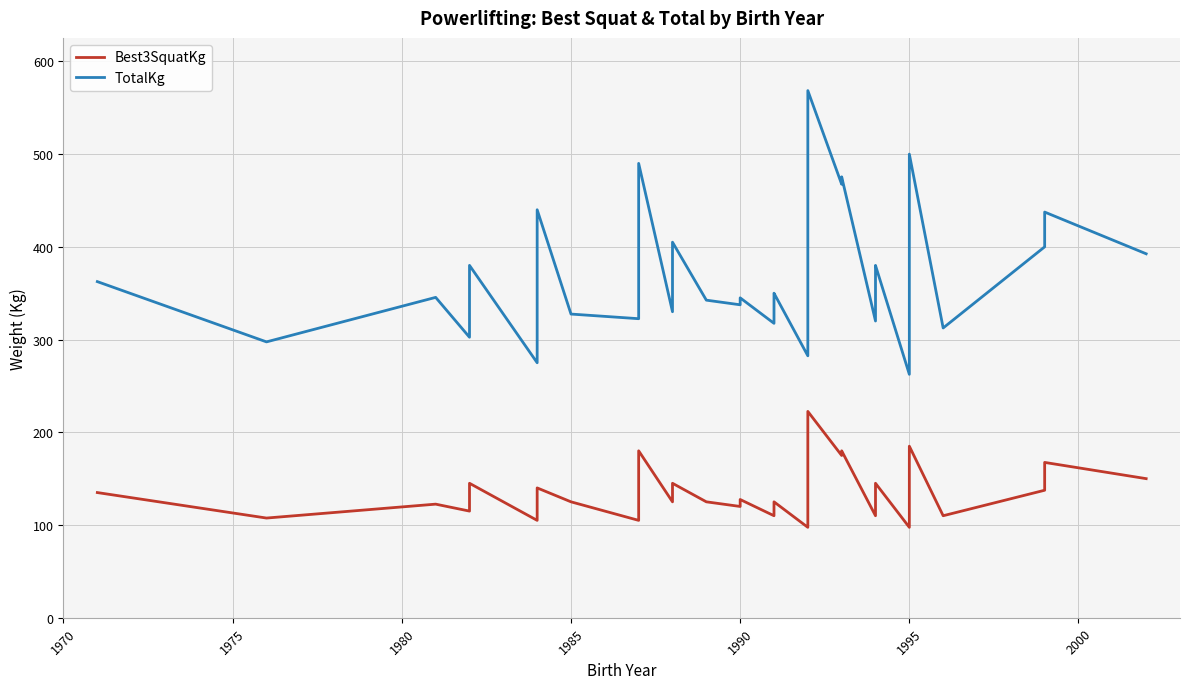

Rank the series by their maximum value, from lowest to highest.

Best3SquatKg, TotalKg